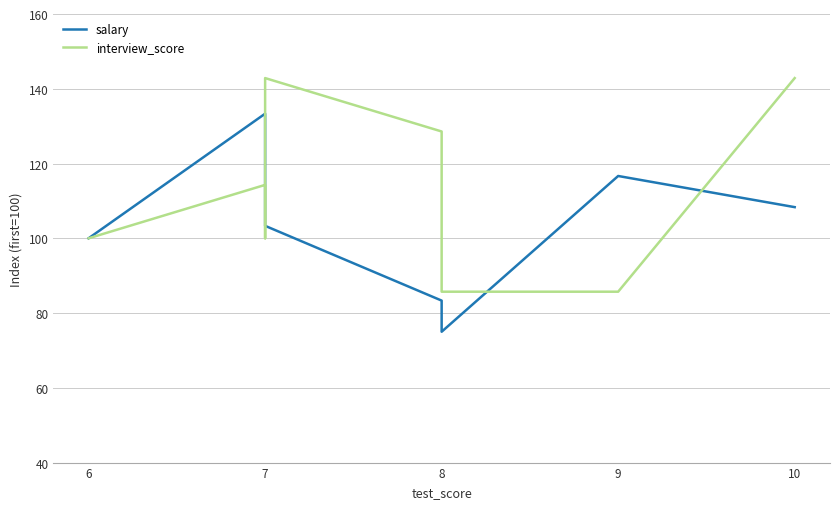

Count the number of data series in this chart.

2